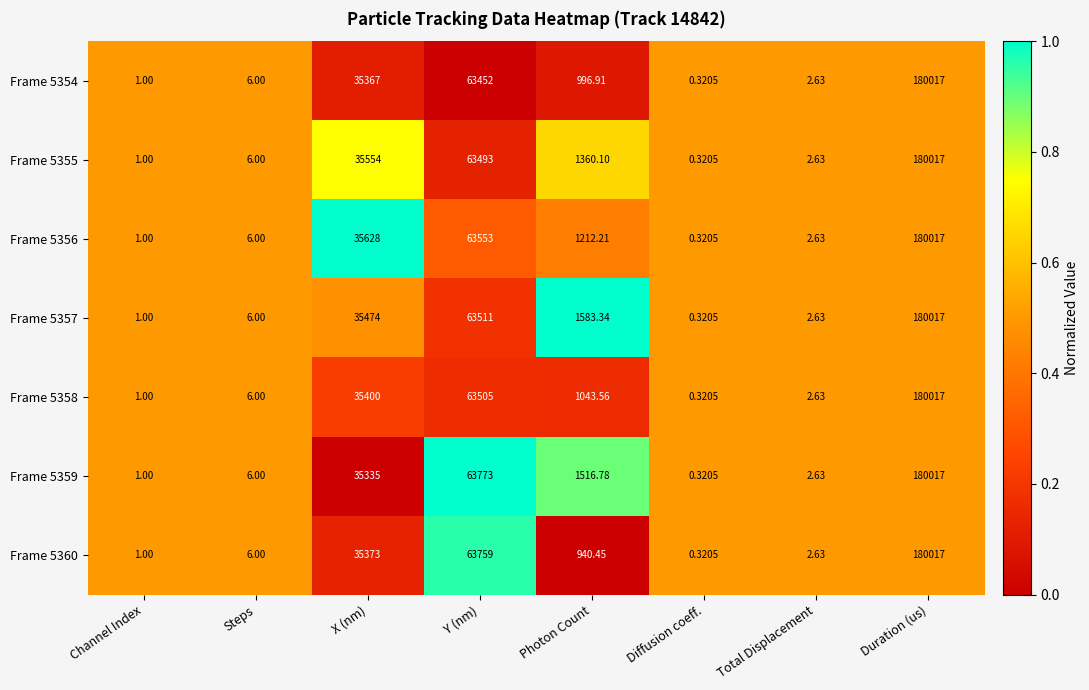

Rank the categories by Frame 5359 value from lowest to highest.

Diffusion coeff., Channel Index, Total Displacement, Steps, Photon Count, X (nm), Y (nm), Duration (us)